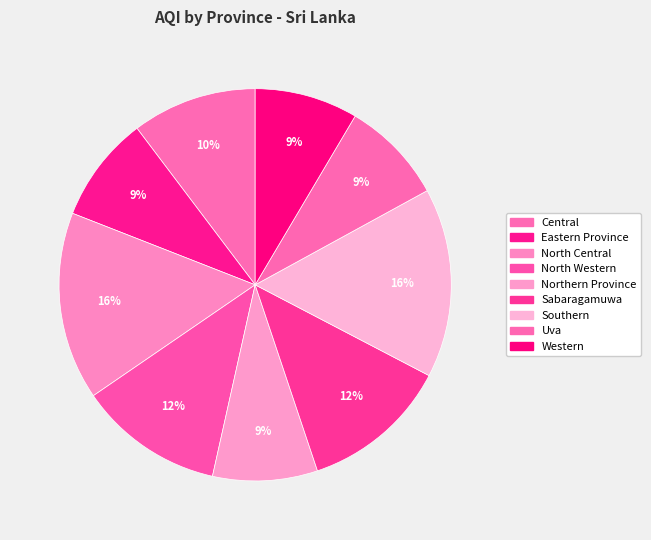

What is the total percentage of Eastern Province and North Central?

24.3%